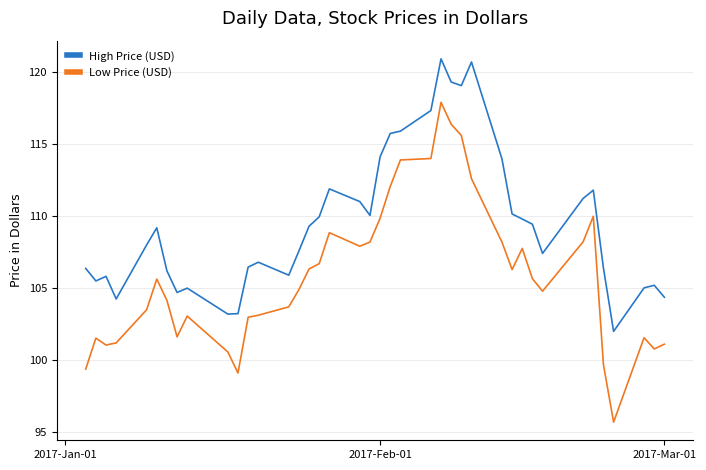

What is the lowest value of the High Price (USD) series?

102.0